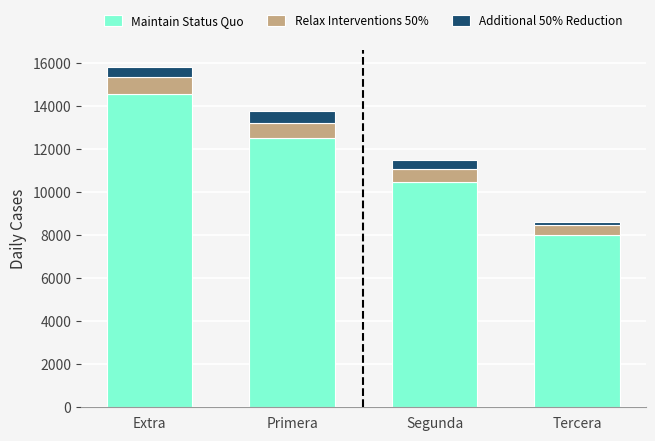

Reading left to right, transcribe the values for Maintain Status Quo.

Extra=14545	Primera=12491	Segunda=10476	Tercera=8000